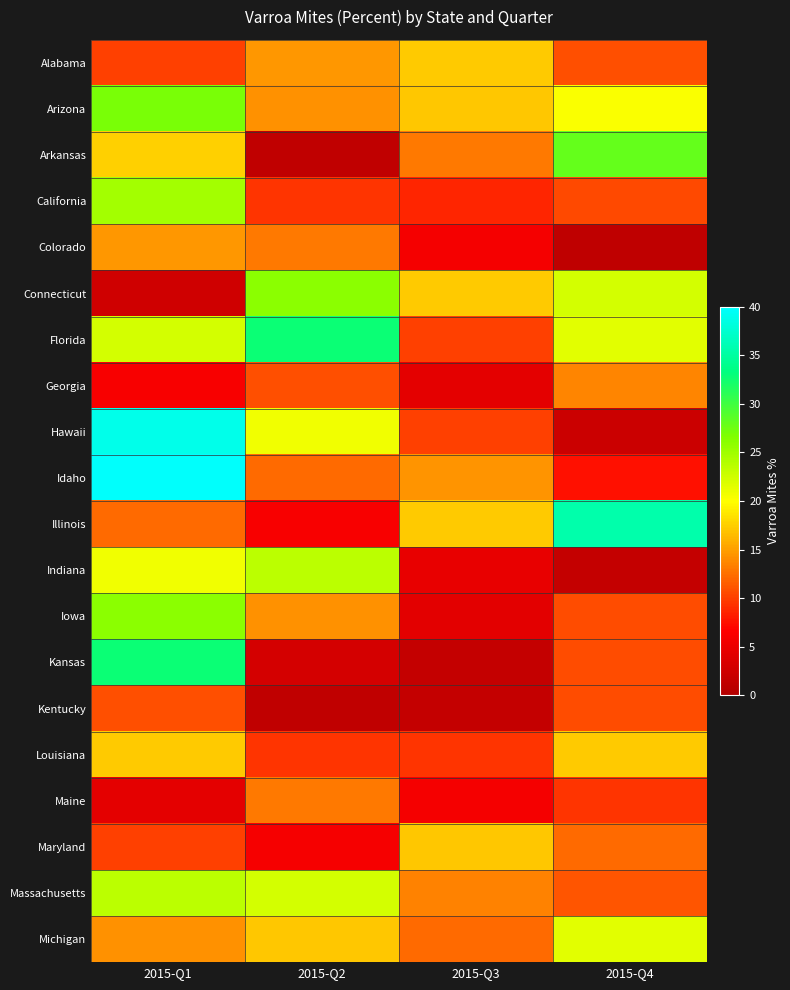

Reading left to right, what are all the values shown in this chart?

Alabama: 2015-Q1=10.0	2015-Q2=14.6	2015-Q3=17.2	2015-Q4=10.8
Arizona: 2015-Q1=26.9	2015-Q2=14.3	2015-Q3=17.1	2015-Q4=20.2
Arkansas: 2015-Q1=17.6	2015-Q2=1.4	2015-Q3=13.1	2015-Q4=28.1
California: 2015-Q1=24.7	2015-Q2=9.4	2015-Q3=8.7	2015-Q4=10.5
Colorado: 2015-Q1=14.6	2015-Q2=13.1	2015-Q3=5.9	2015-Q4=1.2
Connecticut: 2015-Q1=2.5	2015-Q2=26.0	2015-Q3=17.2	2015-Q4=22.2
Florida: 2015-Q1=22.3	2015-Q2=32.7	2015-Q3=10.1	2015-Q4=21.5
Georgia: 2015-Q1=6.2	2015-Q2=10.8	2015-Q3=4.4	2015-Q4=13.6
Hawaii: 2015-Q1=38.8	2015-Q2=20.7	2015-Q3=10.1	2015-Q4=2.3
Idaho: 2015-Q1=39.8	2015-Q2=12.3	2015-Q3=14.5	2015-Q4=7.6
Illinois: 2015-Q1=12.3	2015-Q2=6.2	2015-Q3=17.2	2015-Q4=35.5
Indiana: 2015-Q1=20.7	2015-Q2=23.5	2015-Q3=4.7	2015-Q4=1.7
Iowa: 2015-Q1=26.0	2015-Q2=14.3	2015-Q3=4.3	2015-Q4=10.7
Kansas: 2015-Q1=32.7	2015-Q2=3.1	2015-Q3=1.7	2015-Q4=10.7
Kentucky: 2015-Q1=10.8	2015-Q2=1.4	2015-Q3=1.7	2015-Q4=10.7
Louisiana: 2015-Q1=17.2	2015-Q2=9.4	2015-Q3=9.4	2015-Q4=17.2
Maine: 2015-Q1=4.4	2015-Q2=13.1	2015-Q3=5.9	2015-Q4=9.4
Maryland: 2015-Q1=10.1	2015-Q2=6.0	2015-Q3=17.1	2015-Q4=12.2
Massachusetts: 2015-Q1=23.5	2015-Q2=22.2	2015-Q3=13.5	2015-Q4=11.1
Michigan: 2015-Q1=14.3	2015-Q2=17.1	2015-Q3=12.2	2015-Q4=21.5